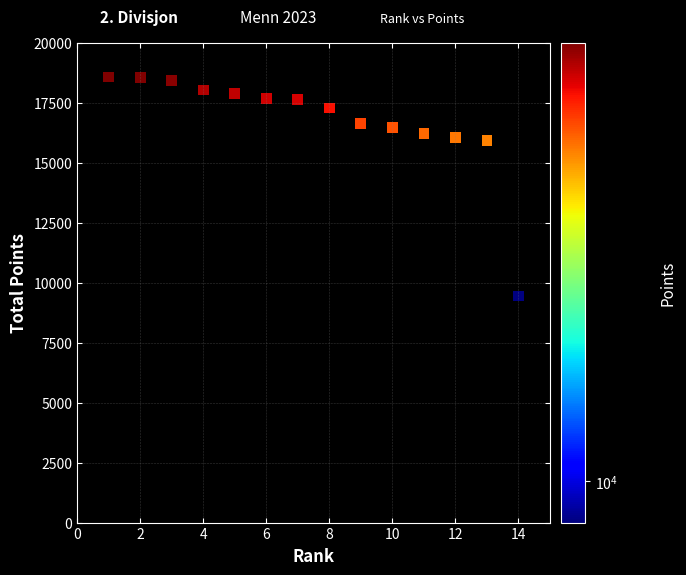

What is the range of Y values (max minus min)?

9125